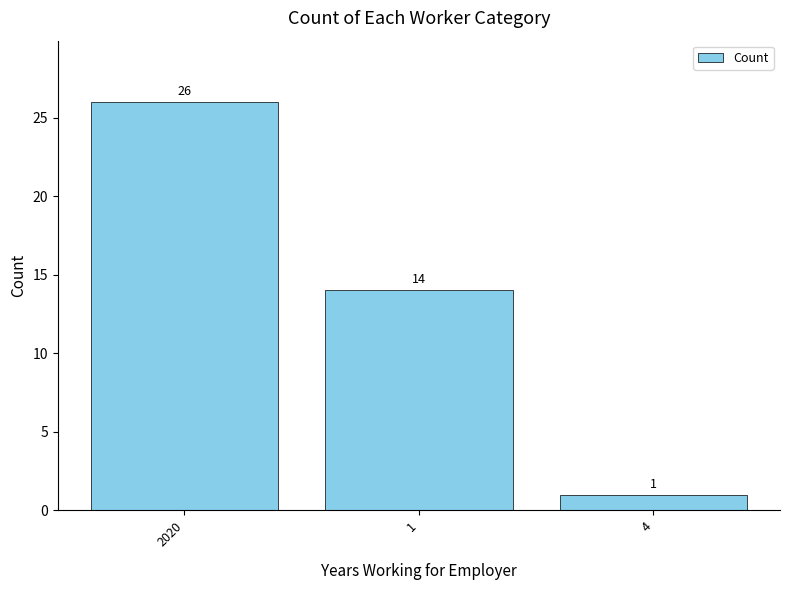

Which category has the lowest value across all series?

4